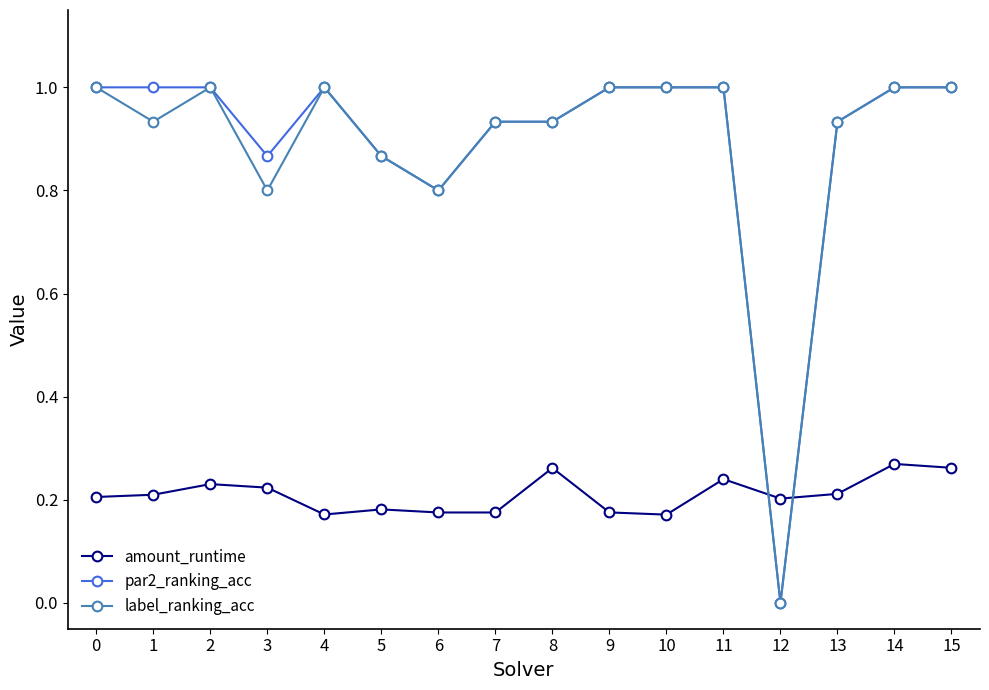

At which category does label_ranking_acc reach its first local peak?

2